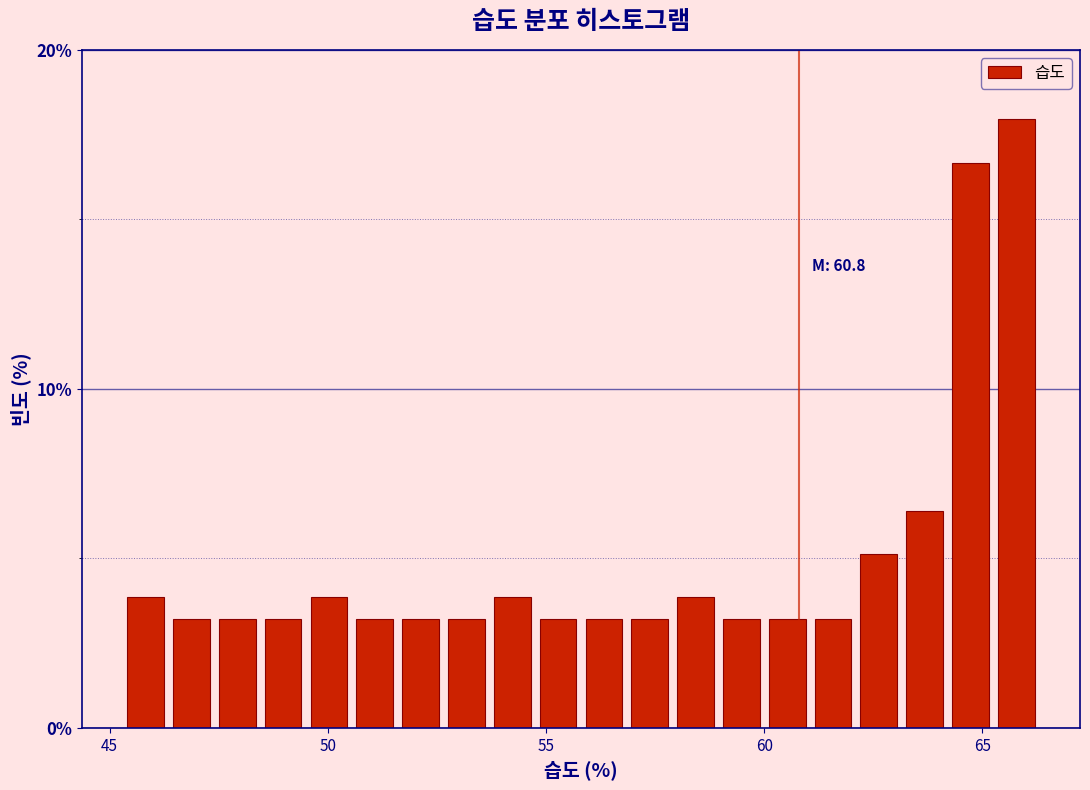

Around what value on the x-axis is the tallest bar? Give the approximate position of its centre, as read against the axis.

66.0